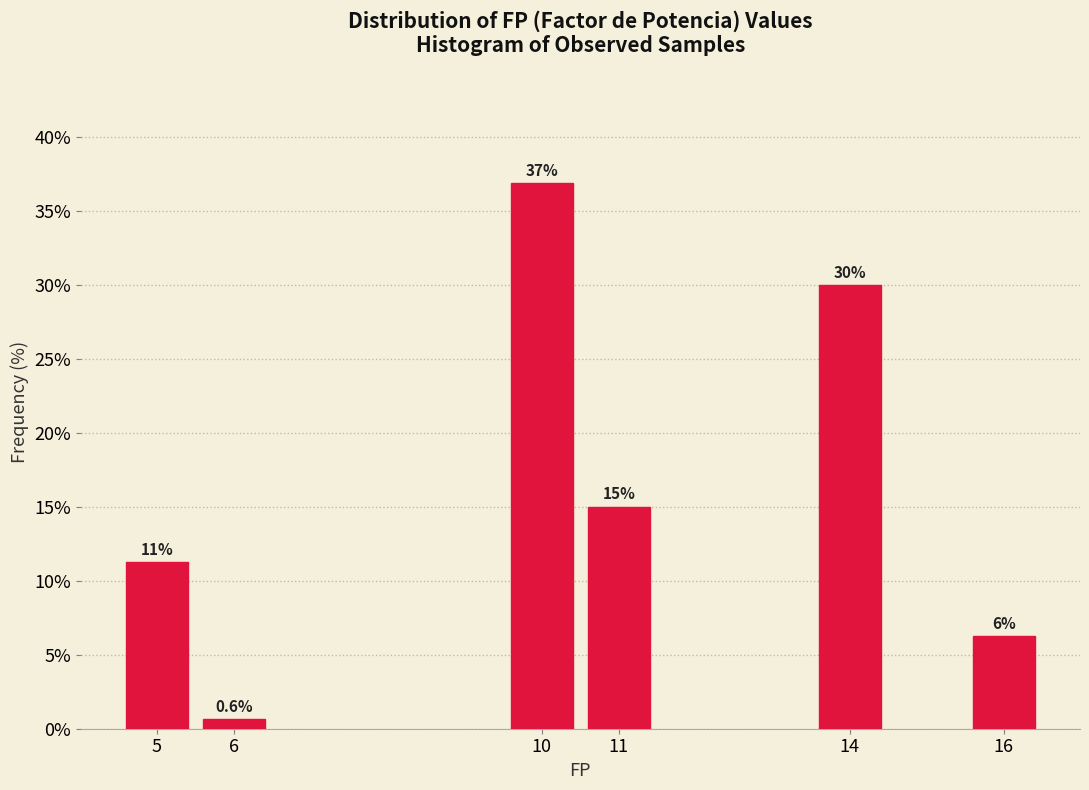

Between 10 and 11, which is larger?

10